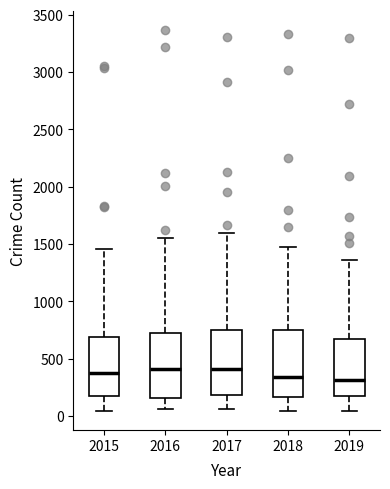

Reading left to right, transcribe this box plot: for each box, give where its median line is, the range the box spans, and where its two whiskers end, as read against the y-axis. The values are not printed on the chart, so give them approximately, as read against the axis.

2015: median 400, box 200 to 700, whiskers 50 to 1450
2016: median 400, box 150 to 700, whiskers 50 to 1550
2017: median 400, box 200 to 750, whiskers 50 to 1600
2018: median 350, box 150 to 750, whiskers 50 to 1450
2019: median 300, box 150 to 650, whiskers 50 to 1350